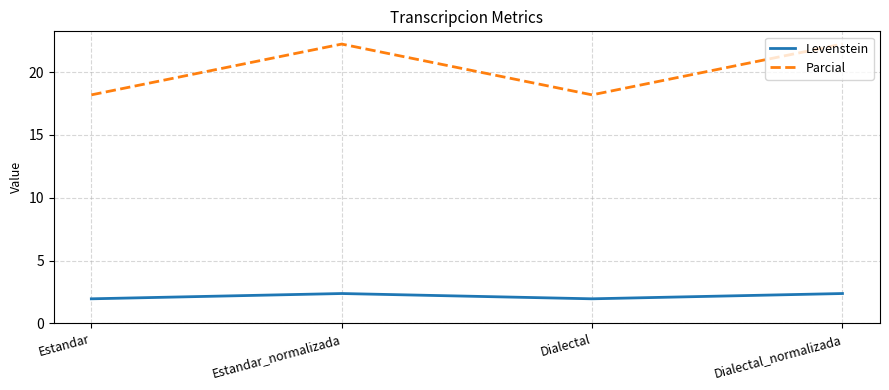

List the series in order of their peak value, lowest first.

Levenstein, Parcial